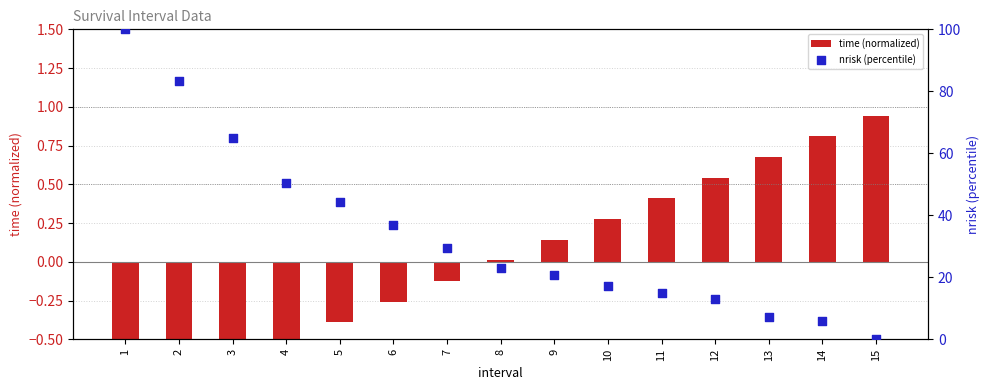

Which series contains the highest Y value?

nrisk (percentile)